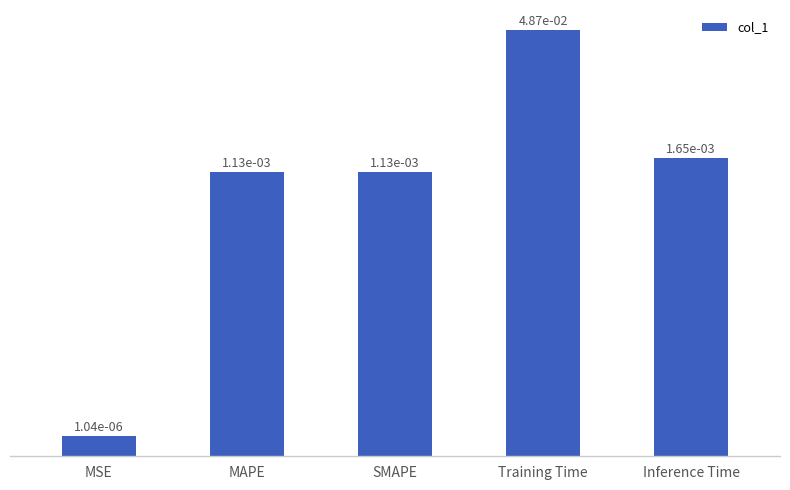

Rank the categories by value from highest to lowest.

Training Time, Inference Time, MAPE, SMAPE, MSE